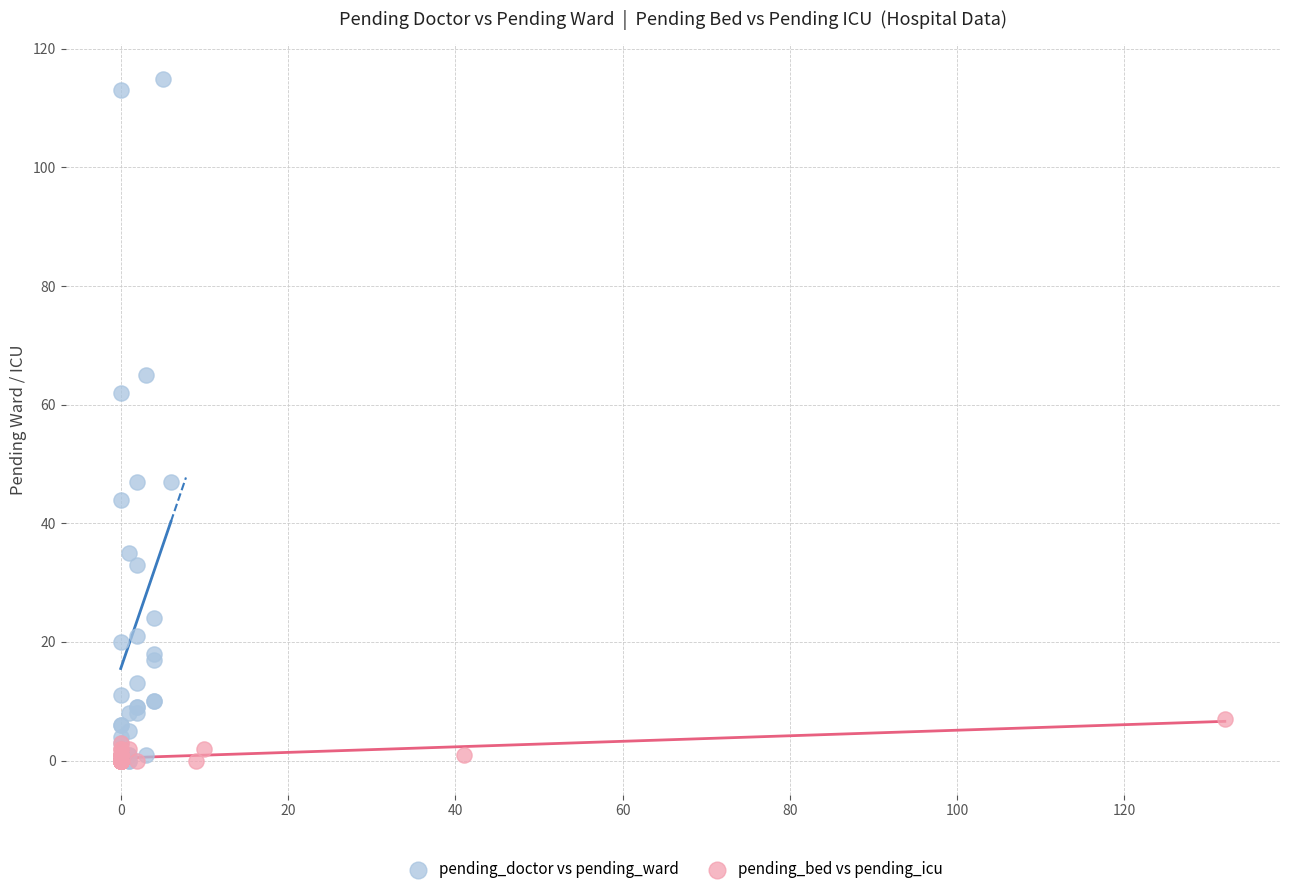

Which series has the largest Y range (max minus min)?

pending_doctor vs pending_ward